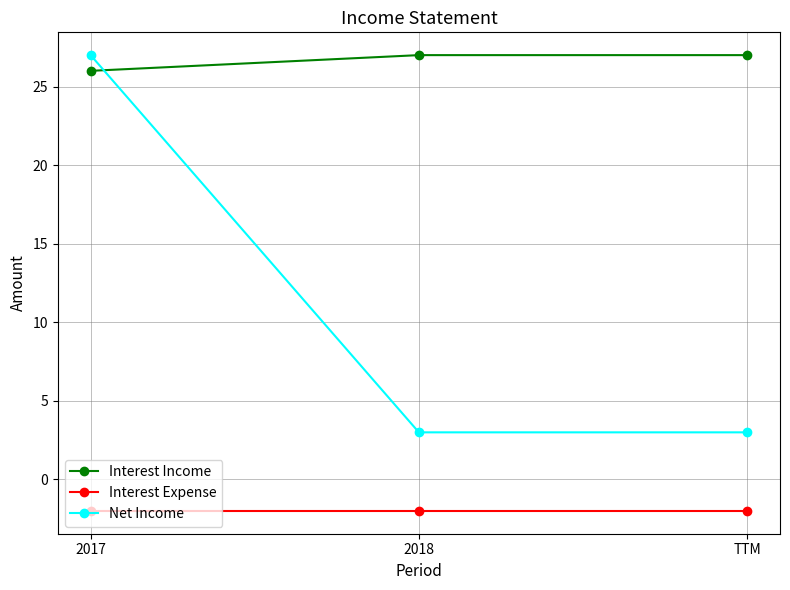

Is it true that Net Income equals 3 at 2018?

True